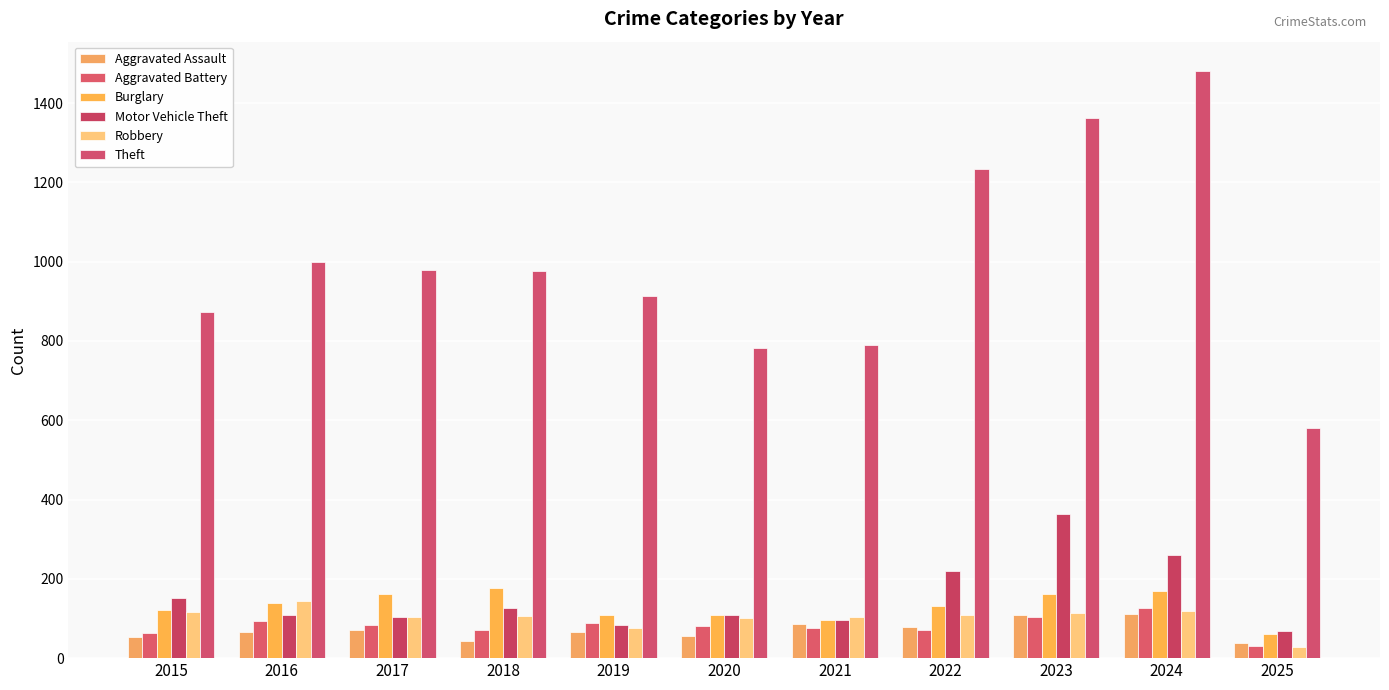

How many series are shown in this chart?

6